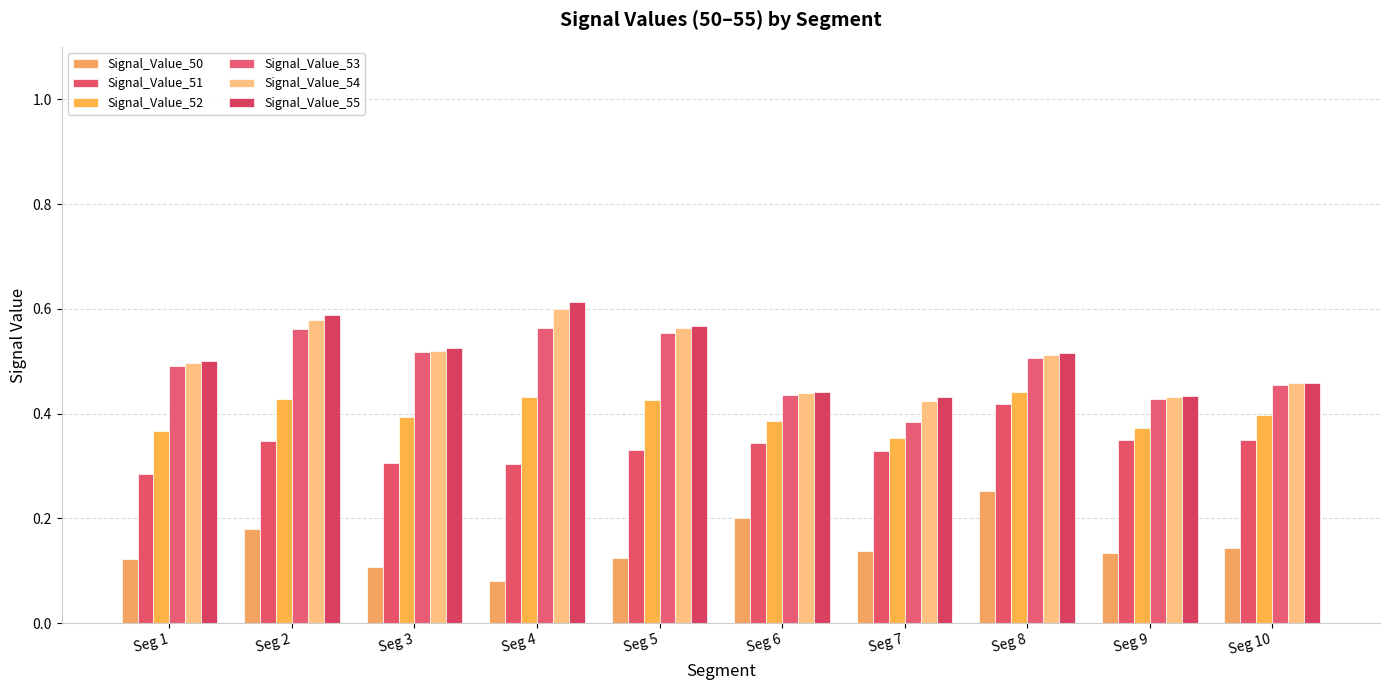

At Seg 6, list the series in order from largest to smallest.

Signal_Value_55, Signal_Value_54, Signal_Value_53, Signal_Value_52, Signal_Value_51, Signal_Value_50